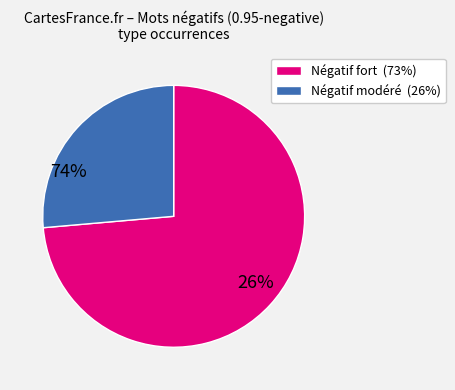

Does any single category account for the majority?

Yes